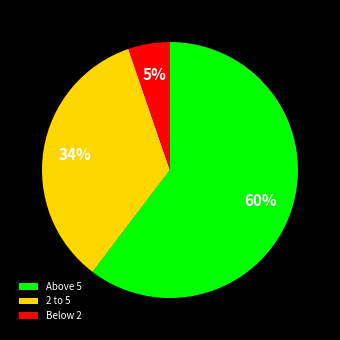

To the nearest percent, what is the average slice percentage?

33%